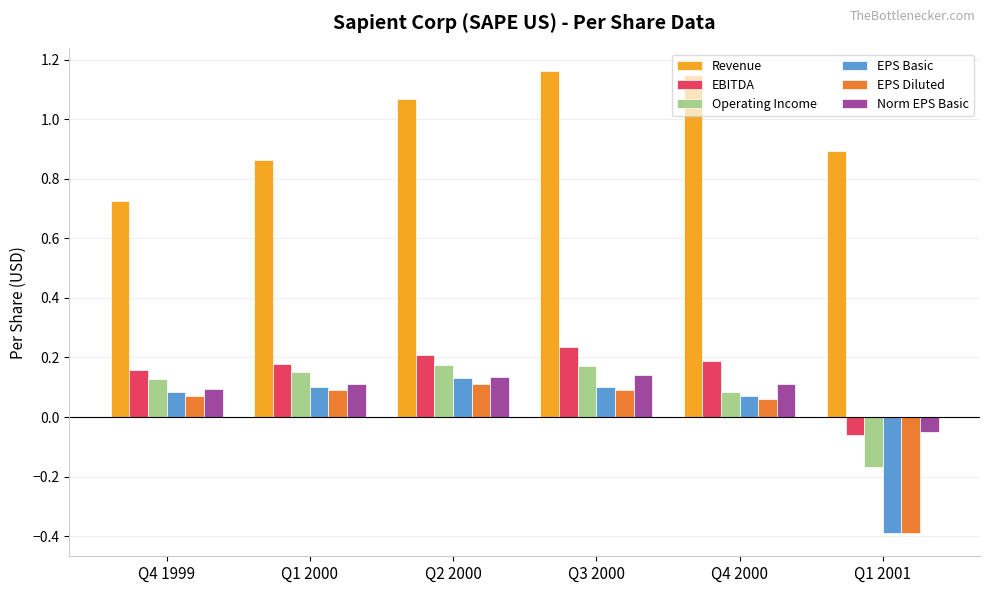

Which category has the lowest value in the Norm EPS Basic series?

Q1 2001